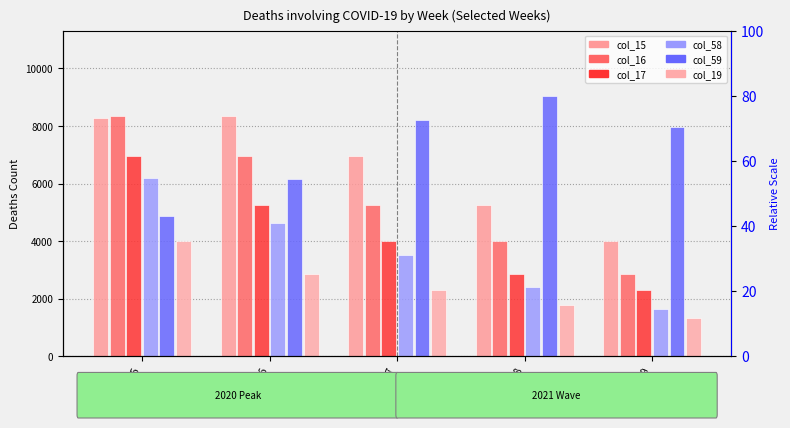

Which series changed the most between Week 15 and Week 17?

col_59